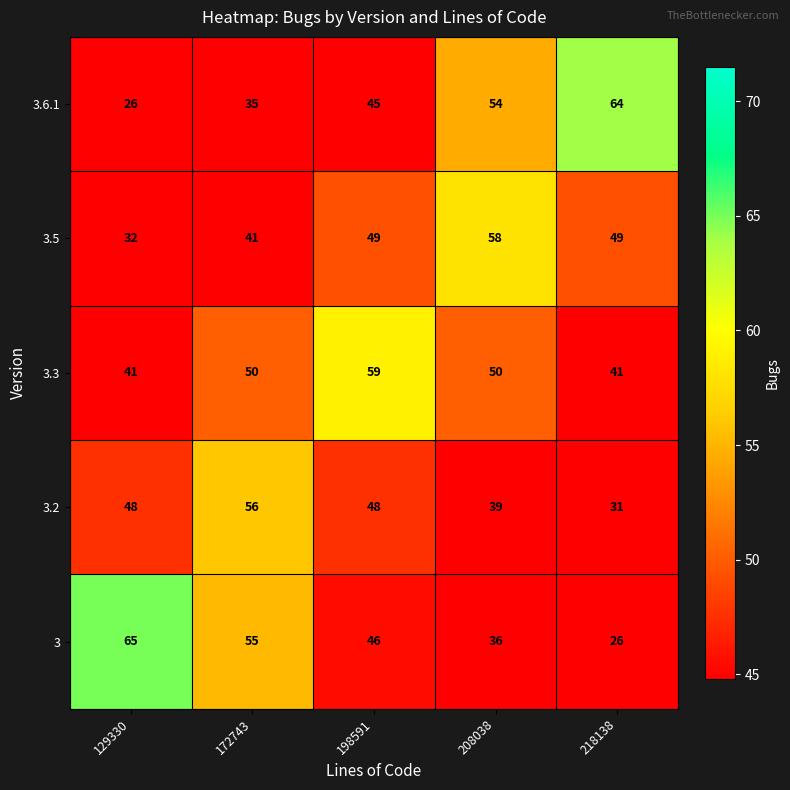

Reading left to right, what are all the values shown in this chart?

3.6.1: 129330=26	172743=35	198591=45	208038=54	218138=64
3.5: 129330=32	172743=41	198591=49	208038=58	218138=49
3.3: 129330=41	172743=50	198591=59	208038=50	218138=41
3.2: 129330=48	172743=56	198591=48	208038=39	218138=31
3: 129330=65	172743=55	198591=46	208038=36	218138=26